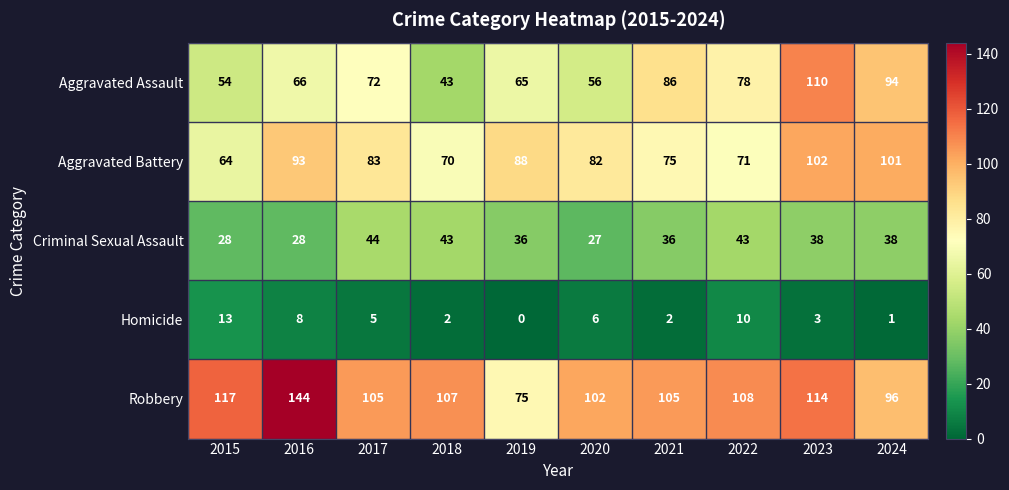

Where does the Criminal Sexual Assault series first go above 38?

2017